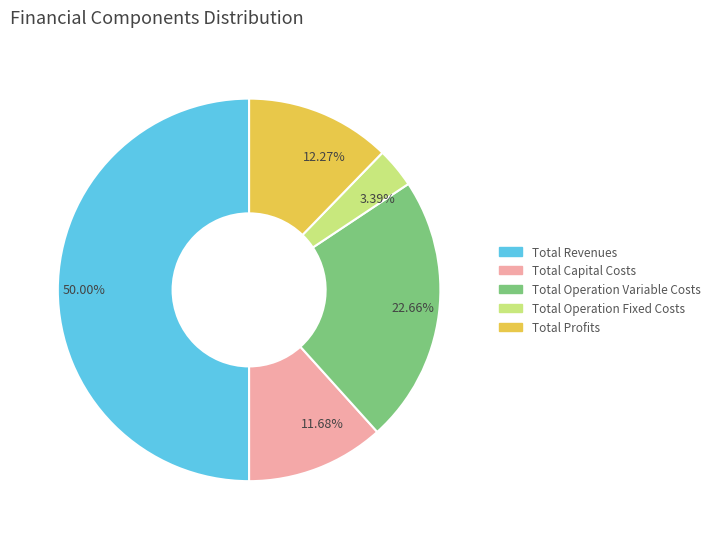

The Total Operation Variable Costs slice represents 16% of the pie. True or false?

False